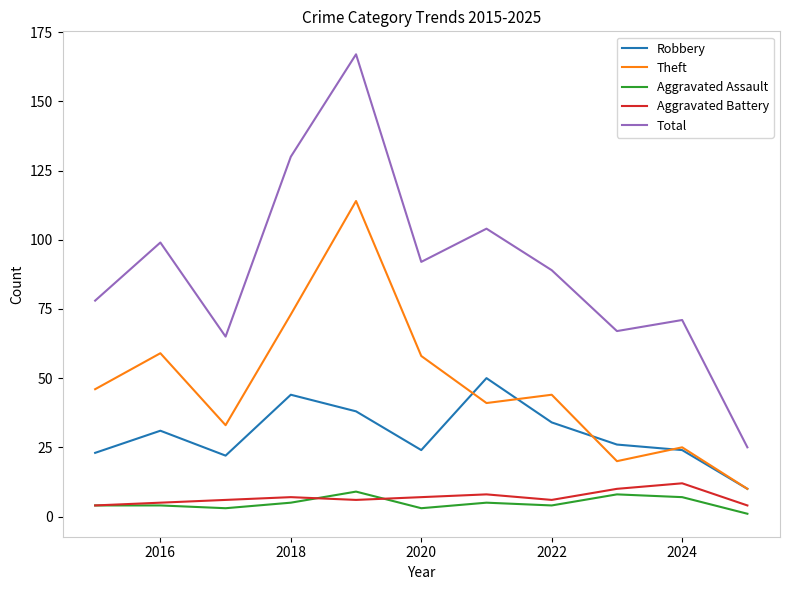

Which series has the largest range (max minus min)?

Total